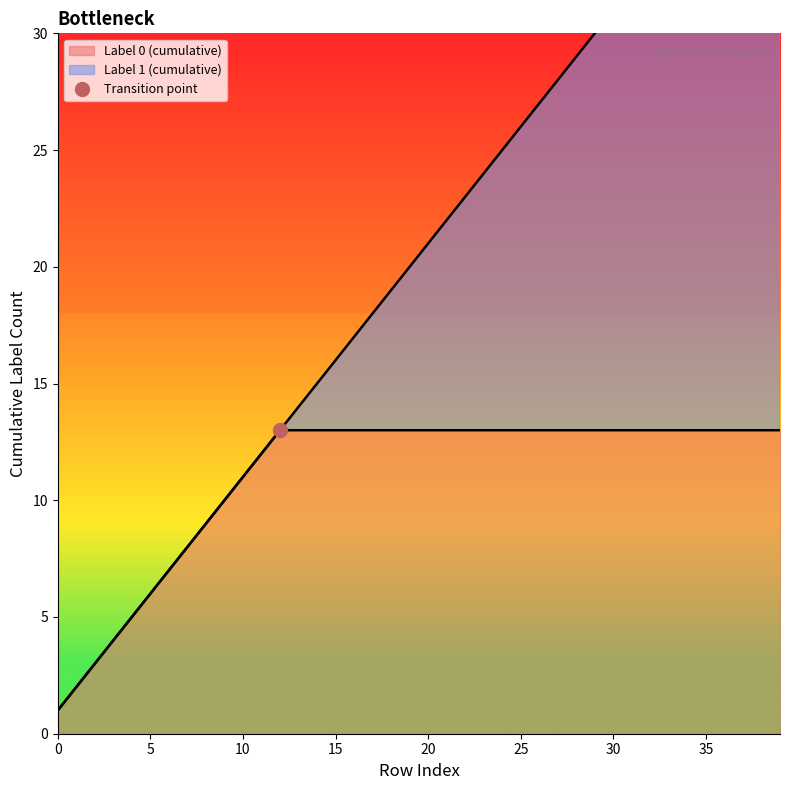

True or false: Label 0 (cumulative) has a value of 13 at 25.

True